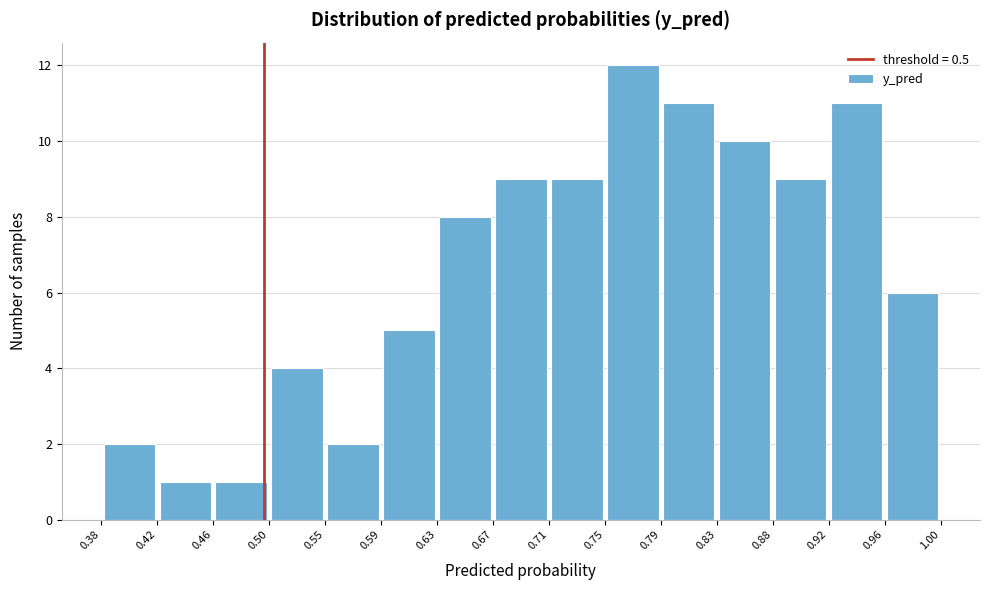

Reading left to right, list every bar in this chart as the range it spans on the x-axis followed by its height. The values are not printed on the chart, so give them approximately, as read against the axis.

0.38 to 0.42: 2
0.42 to 0.46: 1
0.46 to 0.50: 1
0.50 to 0.55: 4
0.55 to 0.59: 2
0.59 to 0.63: 5
0.63 to 0.67: 8
0.67 to 0.71: 9
0.71 to 0.75: 9
0.75 to 0.79: 12
0.79 to 0.83: 11
0.83 to 0.88: 10
0.88 to 0.92: 9
0.92 to 0.96: 11
0.96 to 1.00: 6